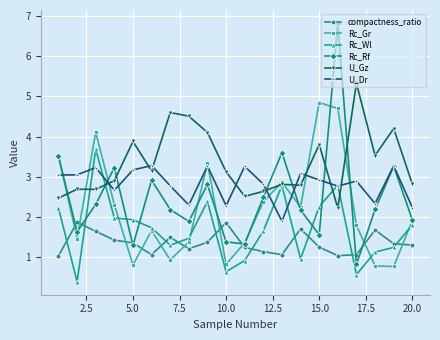

How many interior local peaks does the compactness_ratio series have?

5